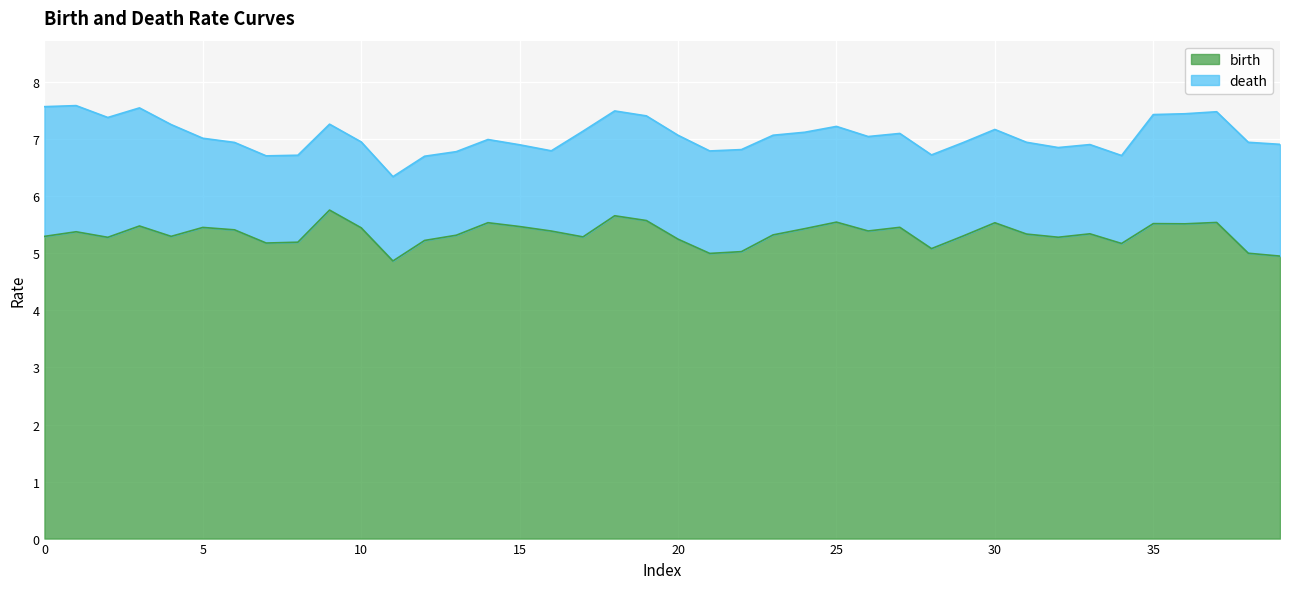

How many values in the birth series exceed 5?

37